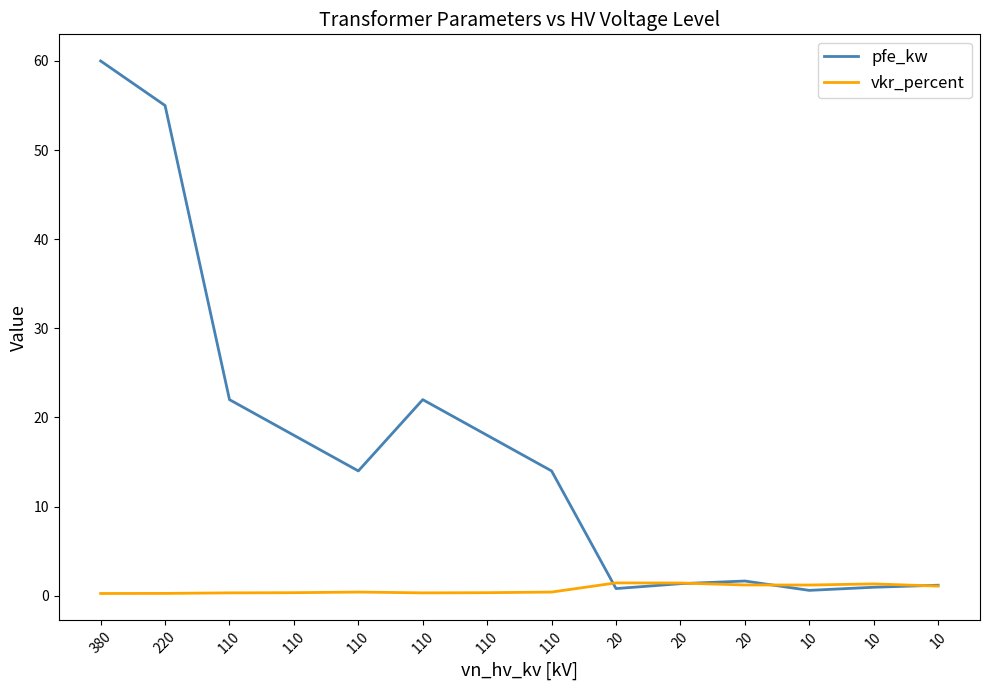

How many interior local valleys does the vkr_percent series have?

2